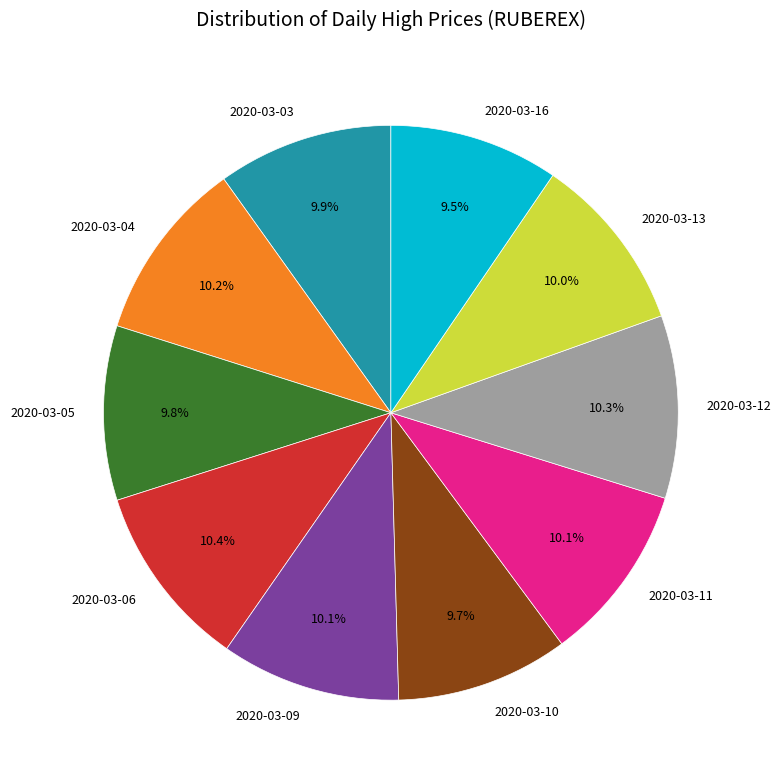

What percentage is NOT represented by 2020-03-09?

89.9%